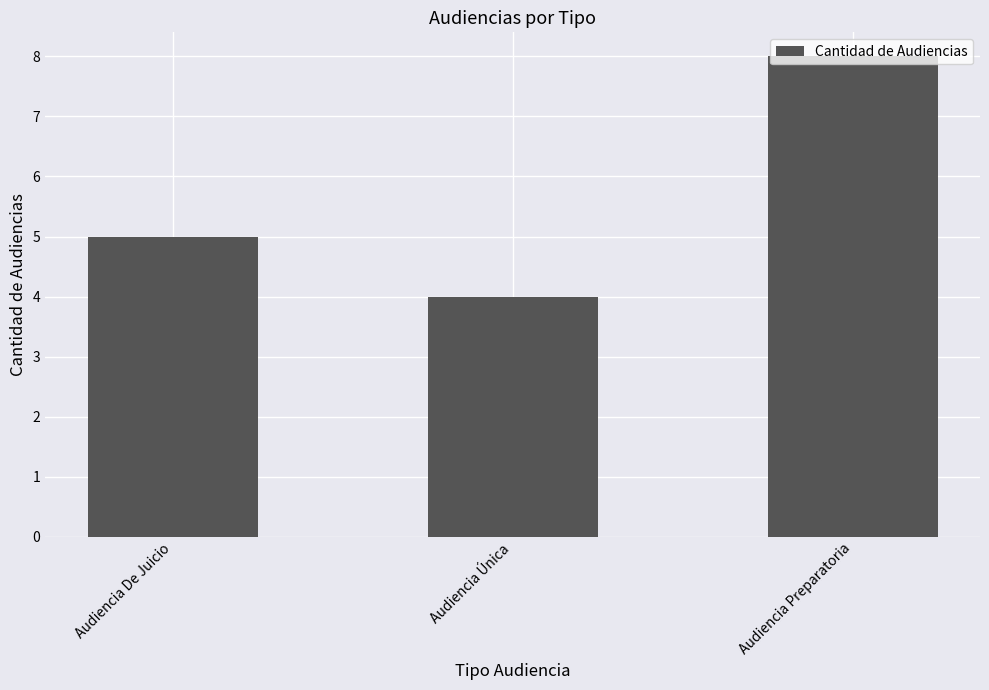

What is the minimum value shown in the chart?

4